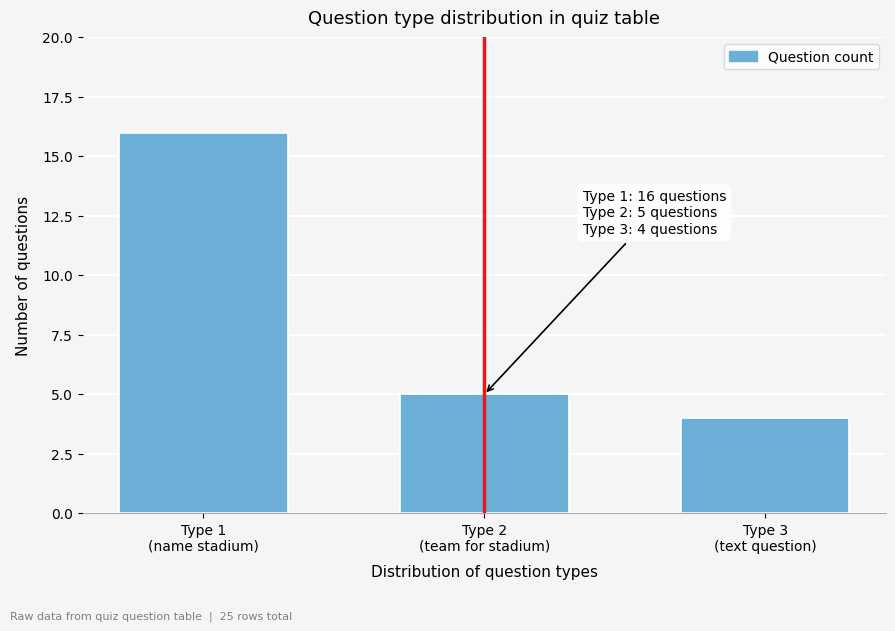

Reading left to right, what are all the values shown in this chart?

16	5	4